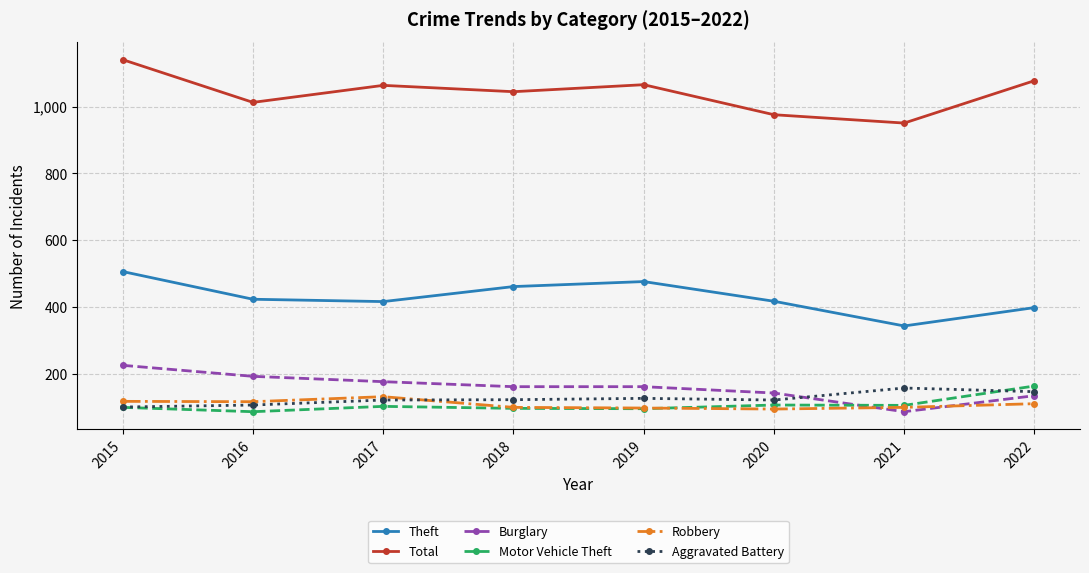

Which series has the widest spread of values?

Total